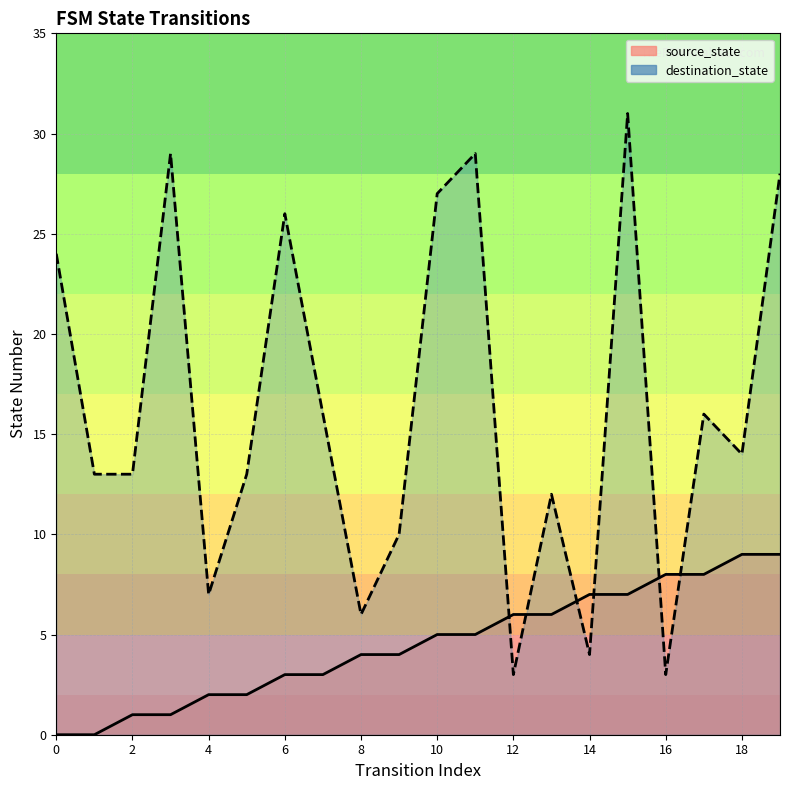

Count the number of data series in this chart.

2